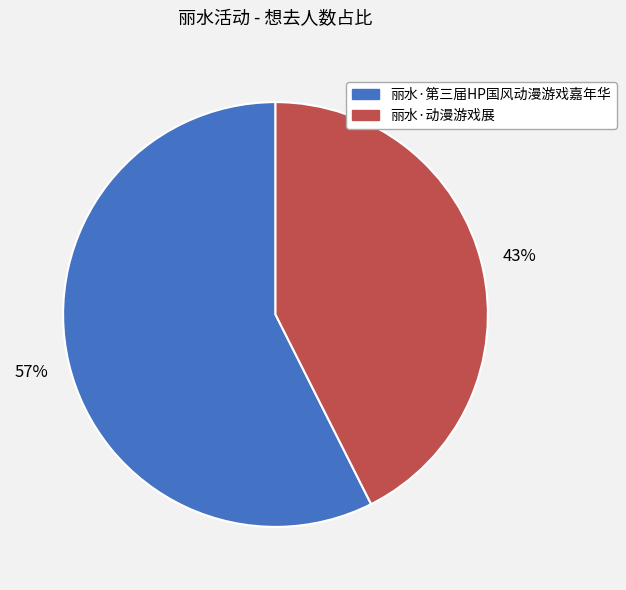

To the nearest percent, what percentage of the pie is 丽水·第三届HP国风动漫游戏嘉年华?

57%